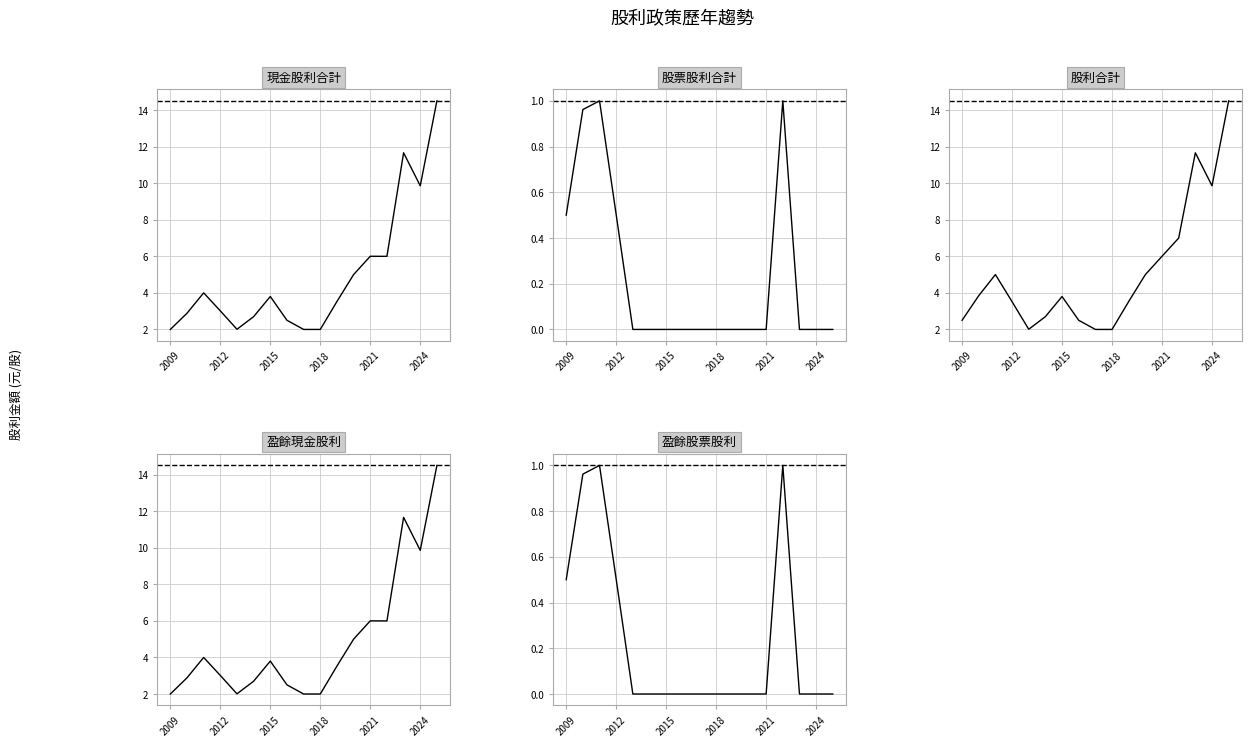

List the series in order of their peak value, highest first.

現金股利合計, 股利合計, 盈餘現金股利, 股票股利合計, 盈餘股票股利